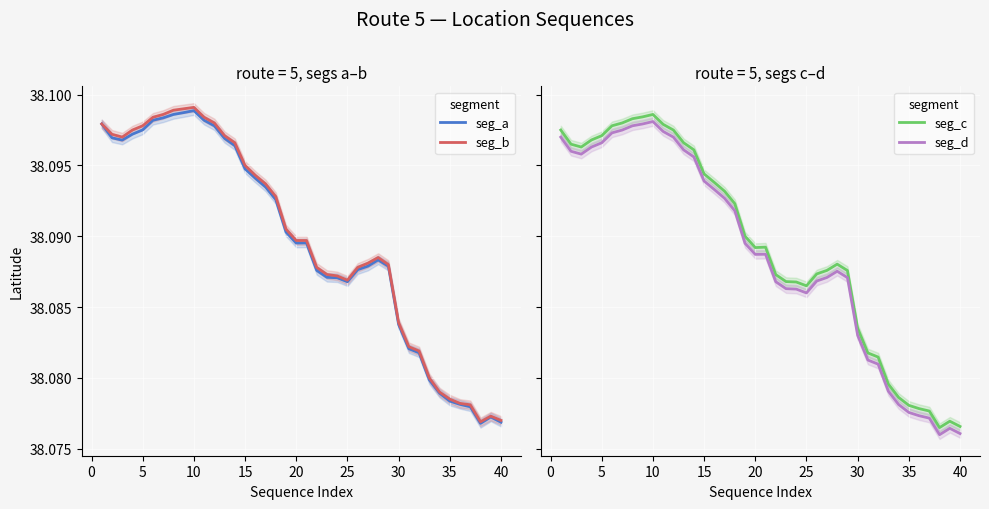

What is the approximate value of seg_a at 35?

38.1